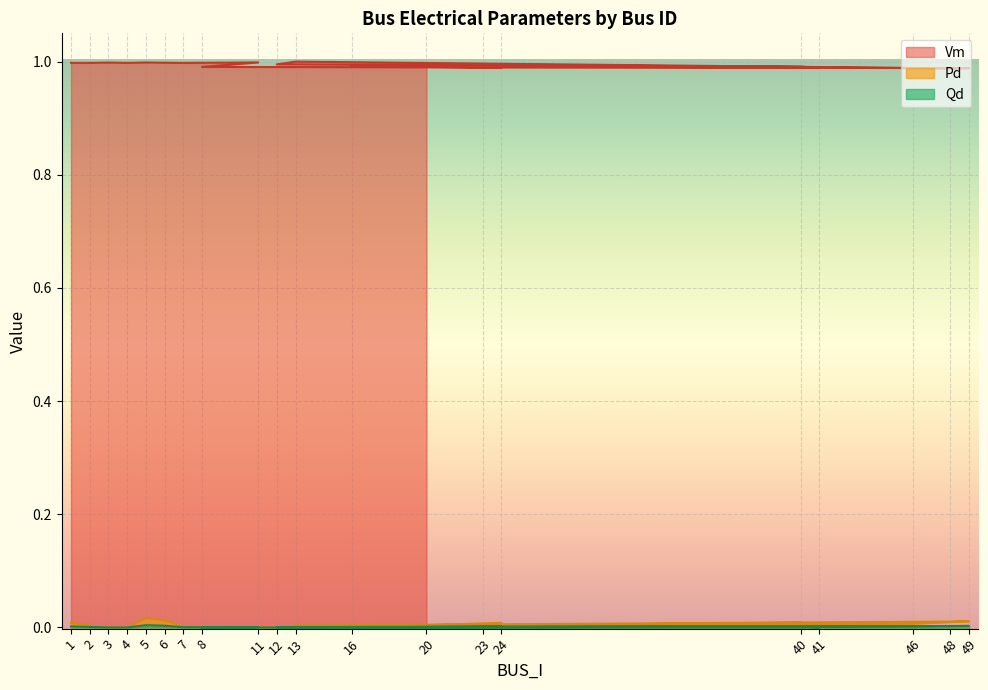

Where is the first local minimum for Pd?

12